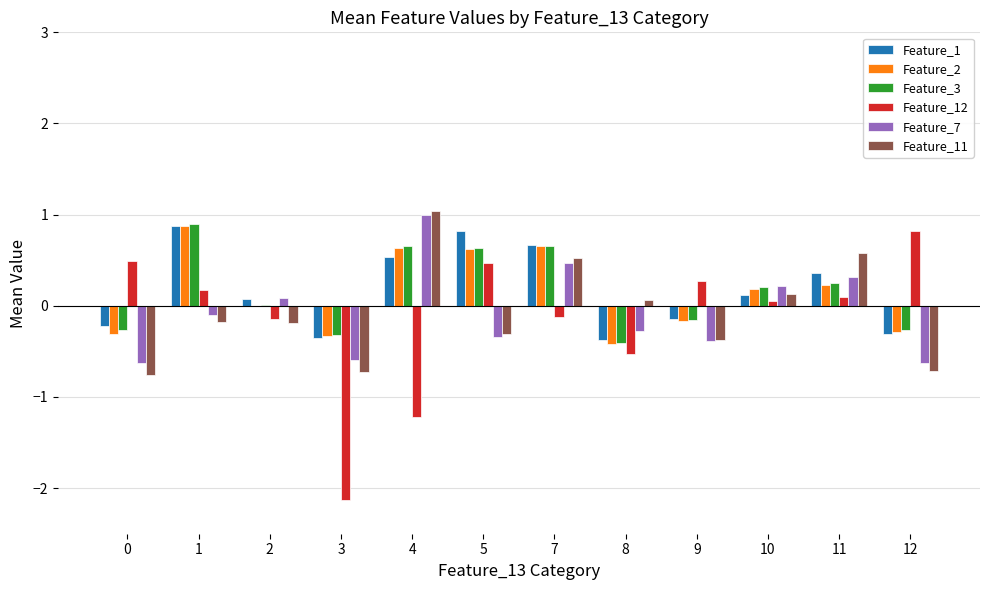

Is the value of Feature_12 at 8 greater than the value of Feature_1 at 0?

No